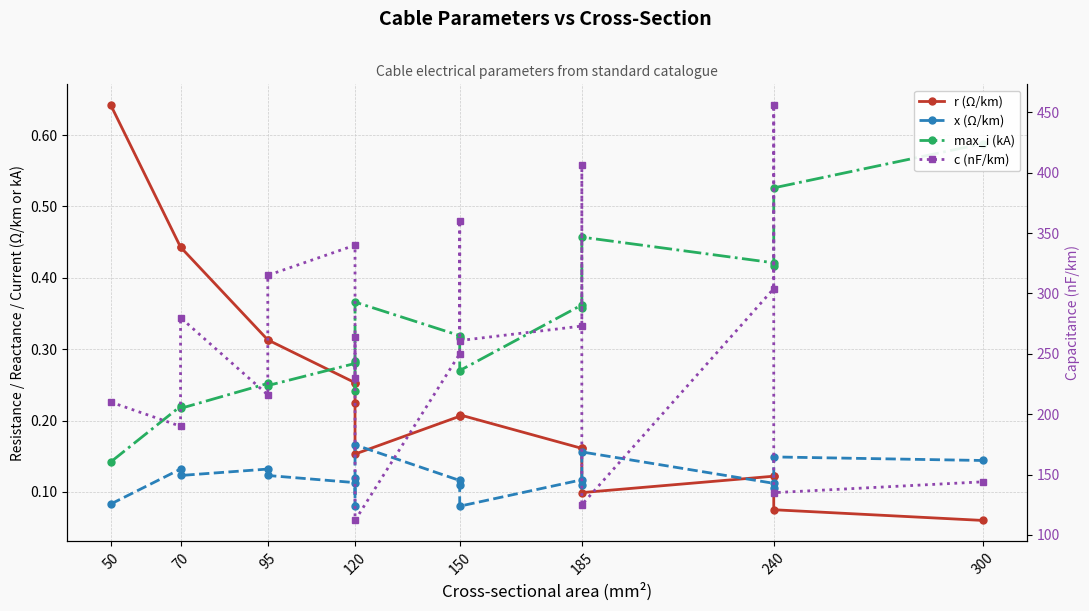

True or false: c (nF/km) has more than 2 interior local peaks.

True